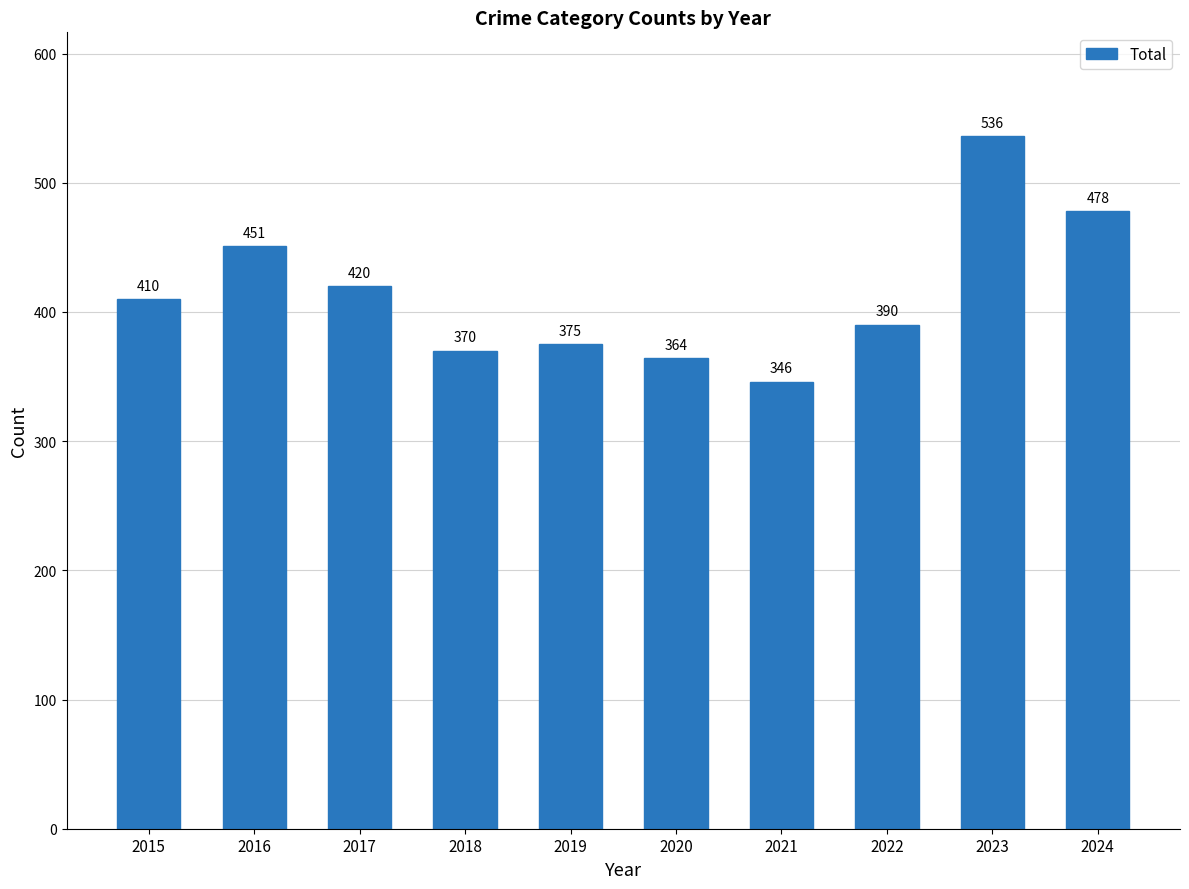

What is the difference between the values at 2017 and 2022?

30